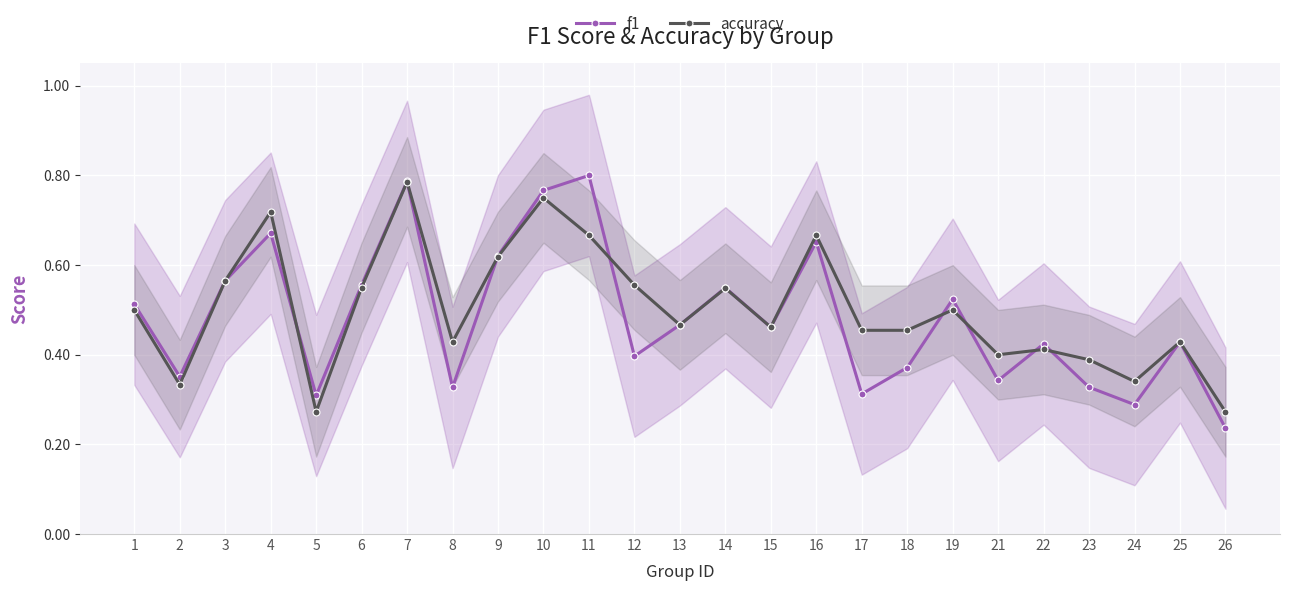

Rank the categories by f1 value from highest to lowest.

11, 7, 10, 4, 16, 9, 3, 6, 14, 19, 1, 13, 15, 25, 22, 12, 18, 2, 21, 23, 8, 17, 5, 24, 26